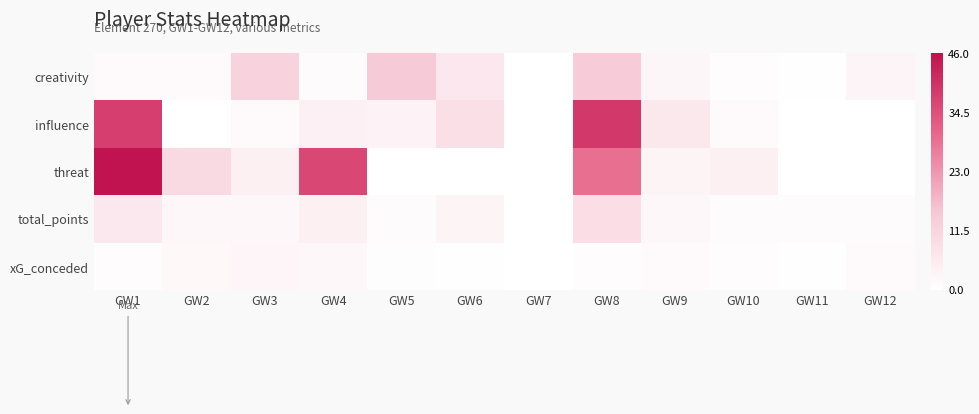

How many data points does each series have?

12